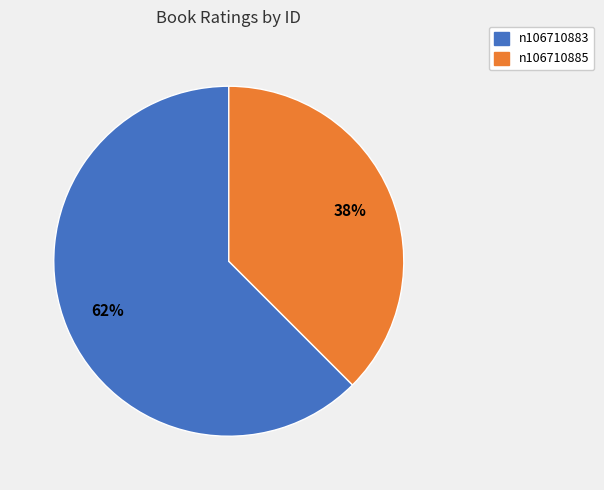

Which category has the biggest portion of the pie?

n106710883